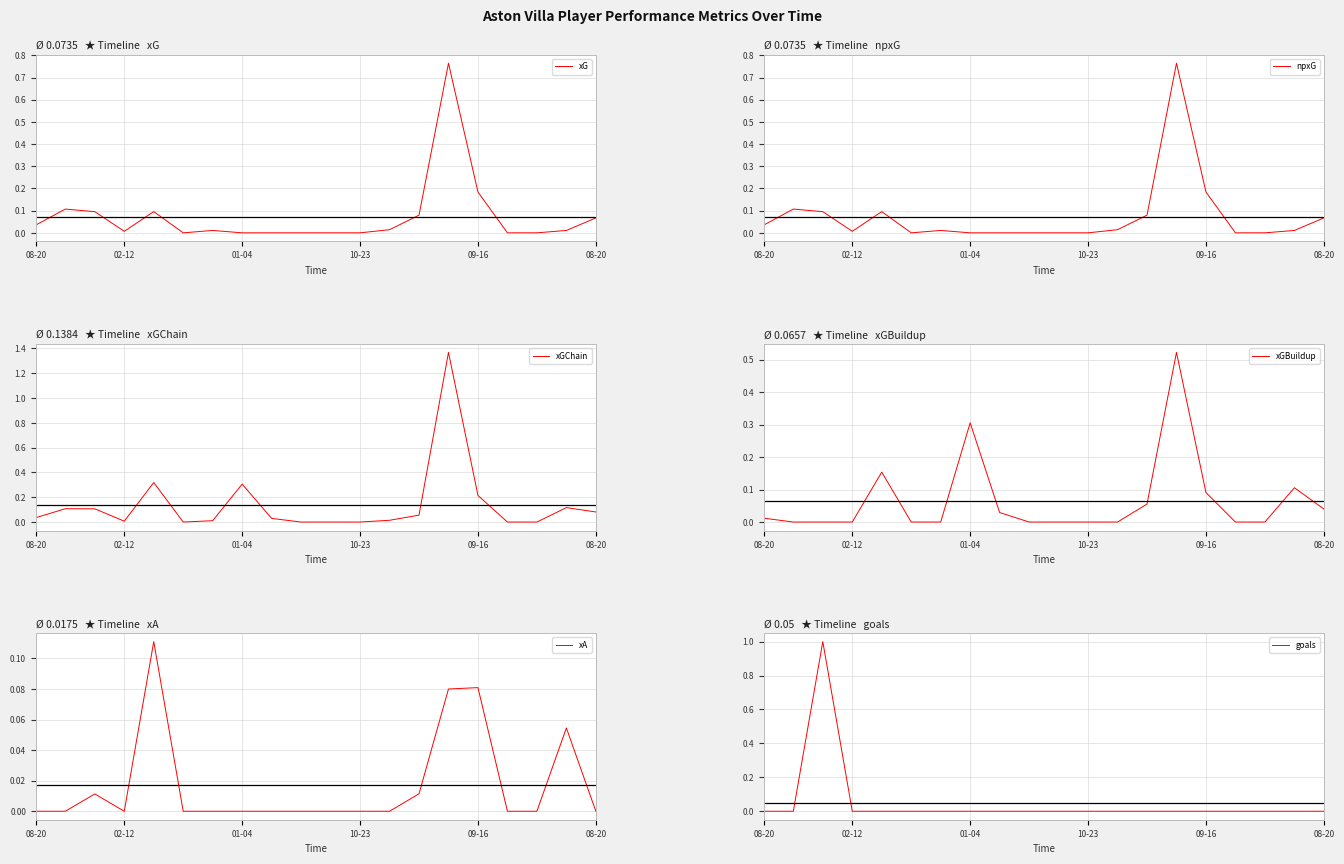

True or false: xGChain and xGBuildup intersect in this chart.

False